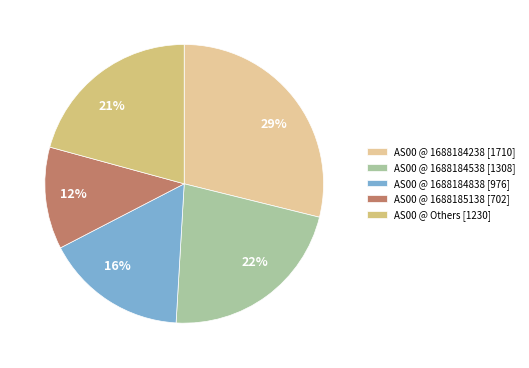

To the nearest percent, what portion does 29% represent?

29%